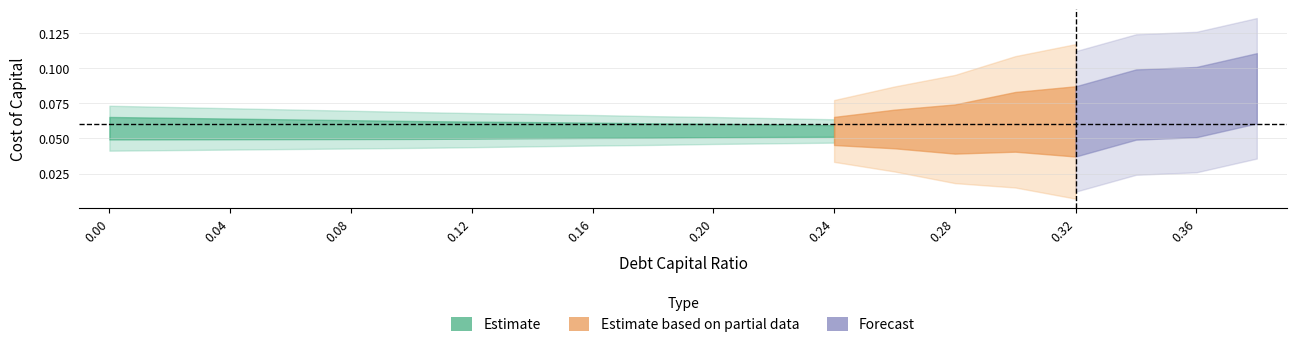

Does the chart have visible grid lines?

Yes